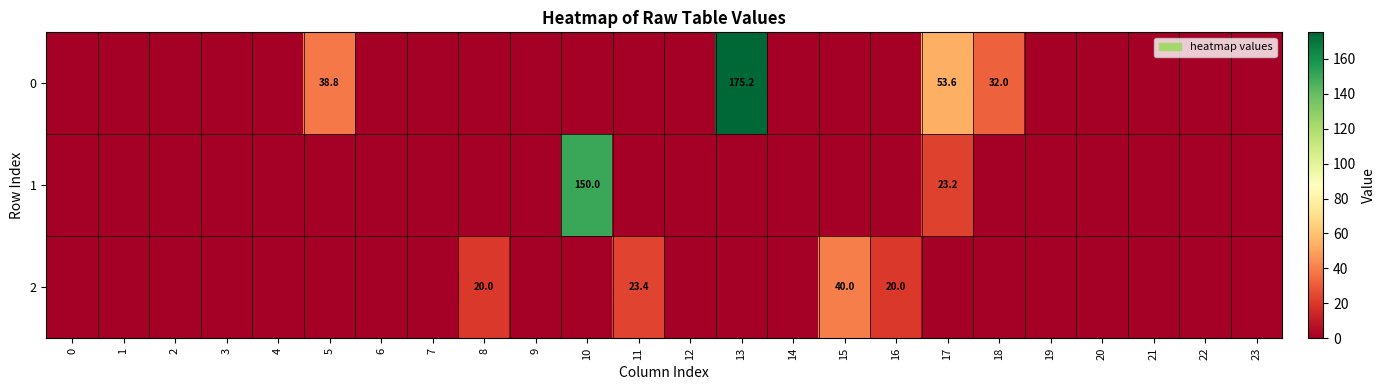

True or false: 0 has a value of 82.0 at 17.

False